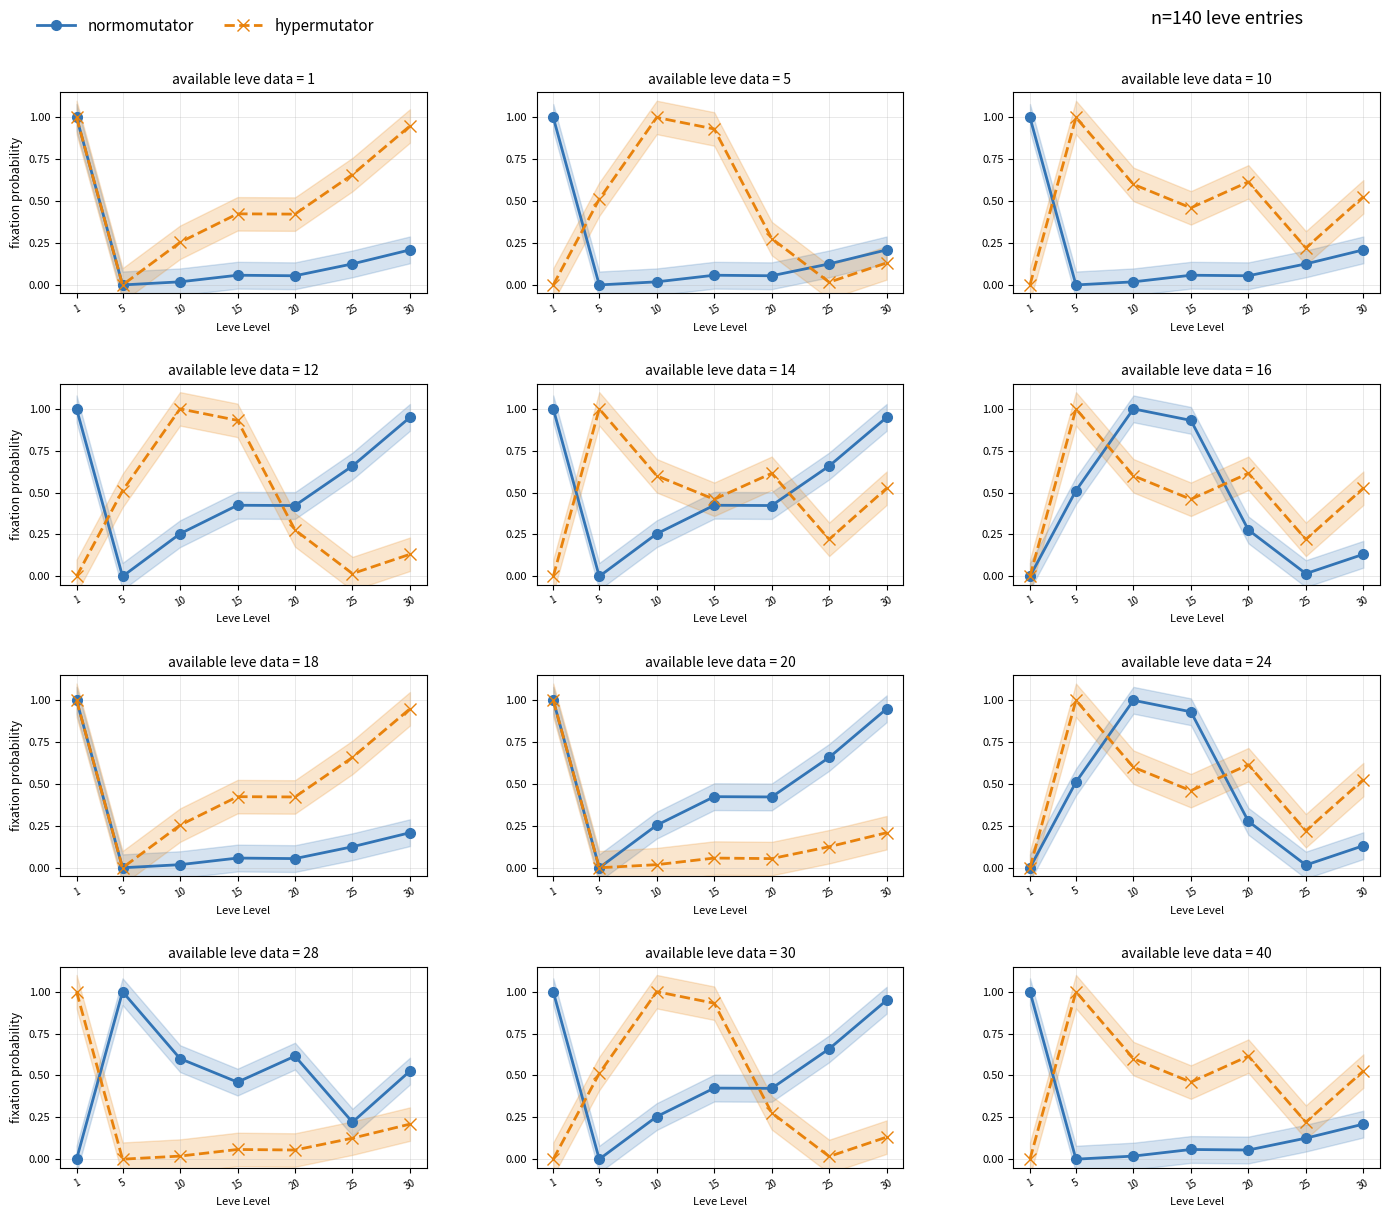

What is the average value of the normomutator series?

0.2